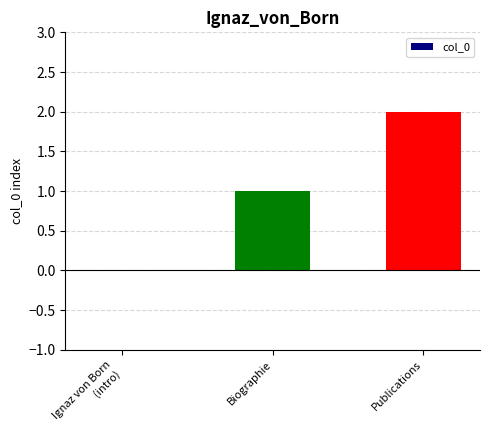

Is it true that the value at Publications is 3?

False